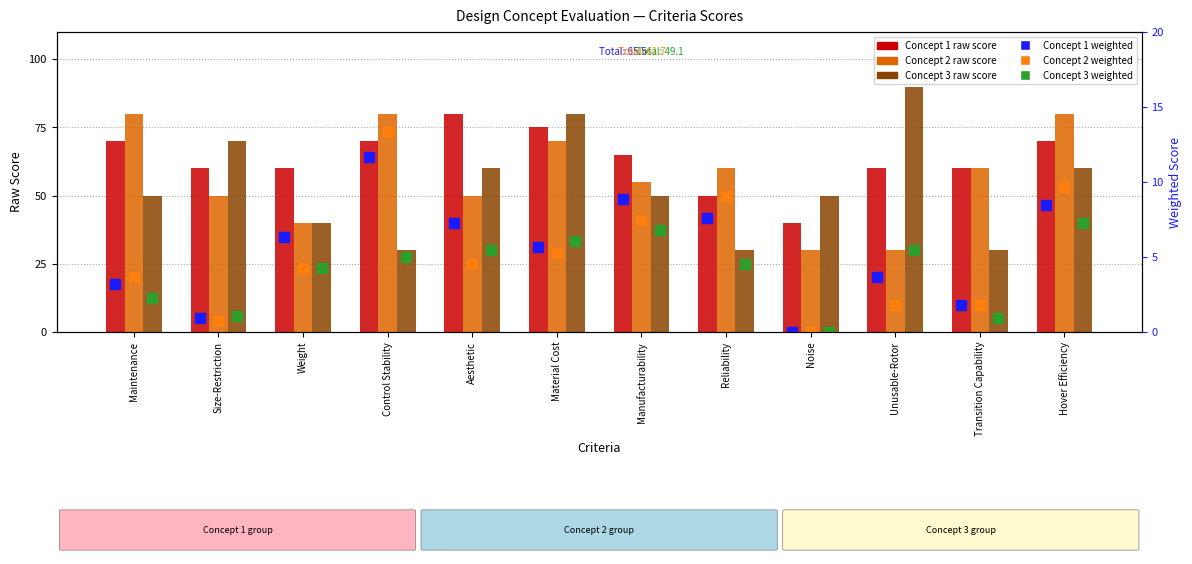

What is the label of the 6th bar from the right?

Manufacturability